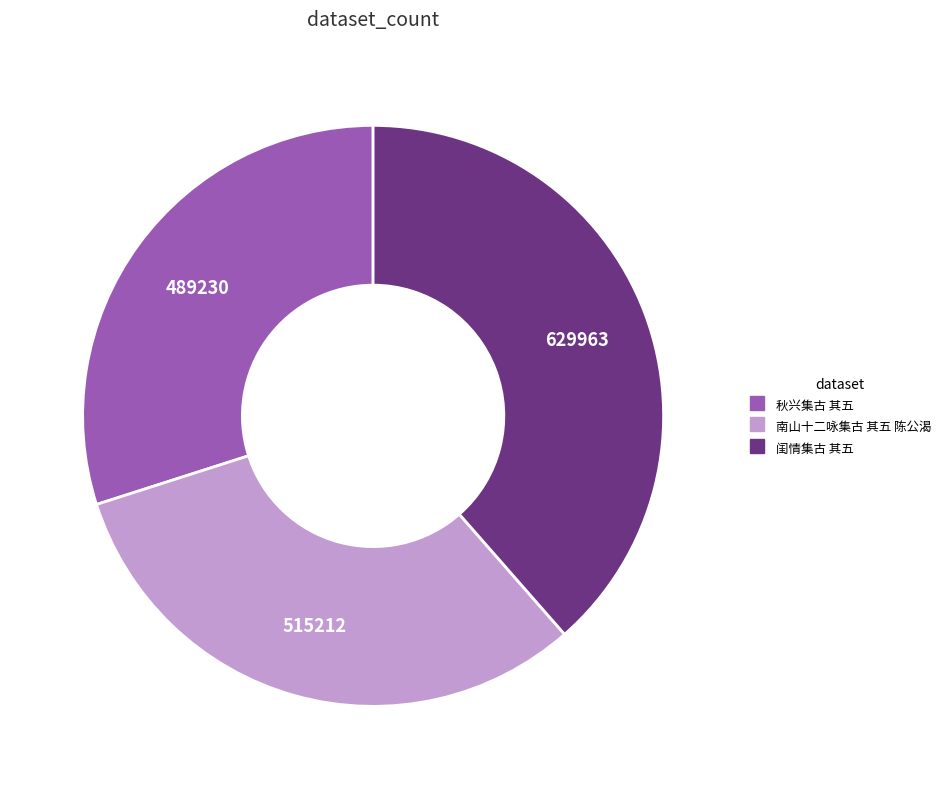

What is the ratio of the value at 闺情集古 其五 to the value at 南山十二咏集古 其五 陈公渴?

1.2